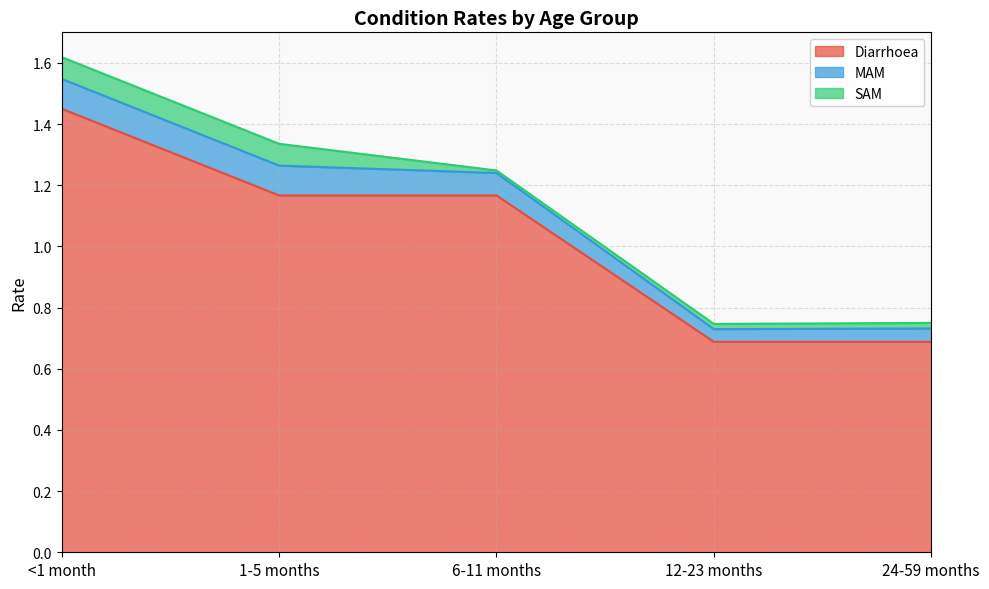

What is the difference between the second highest and minimum values in the MAM series?

0.1